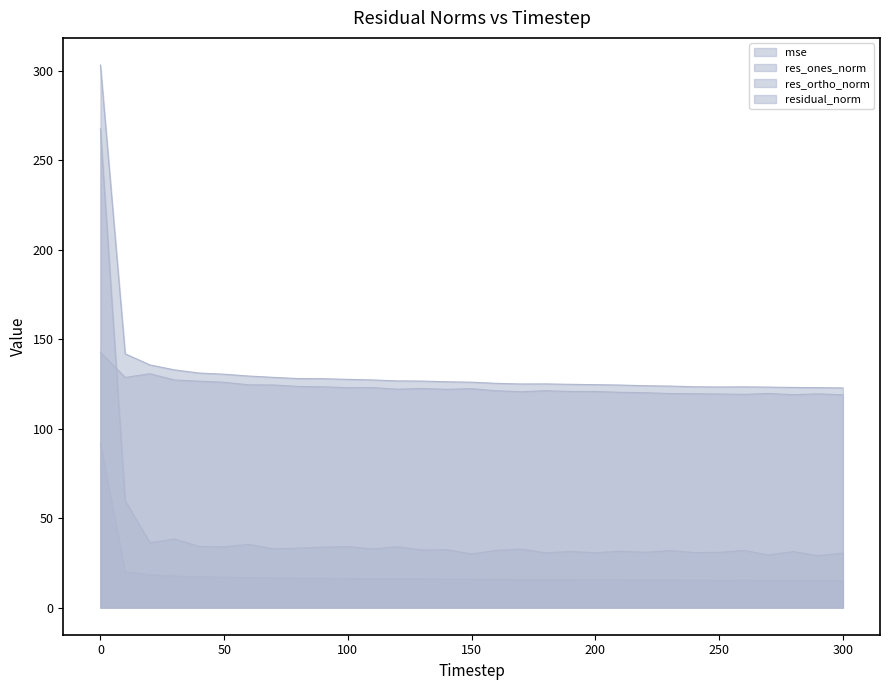

What is the average value of the res_ortho_norm series?

122.9